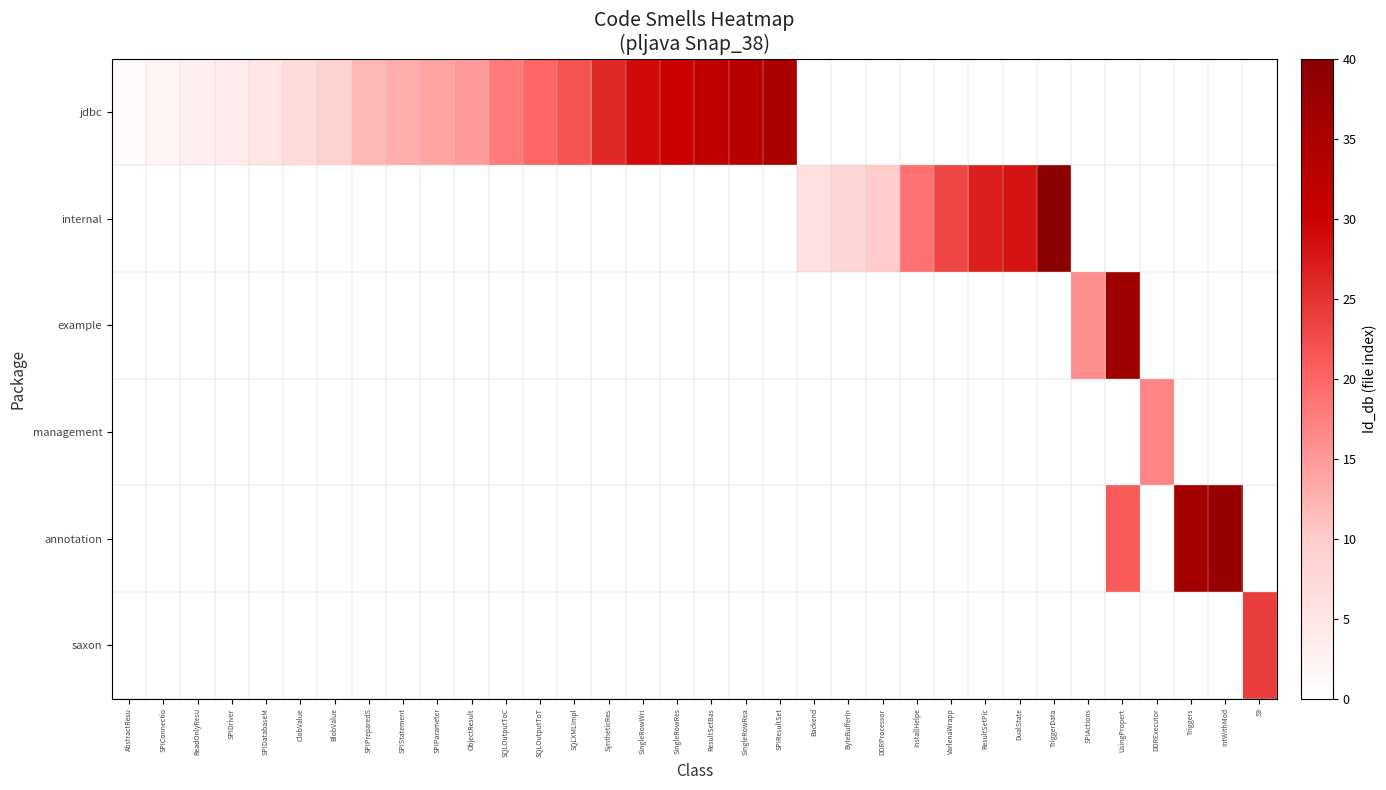

Which series has the largest total across all categories?

jdbc